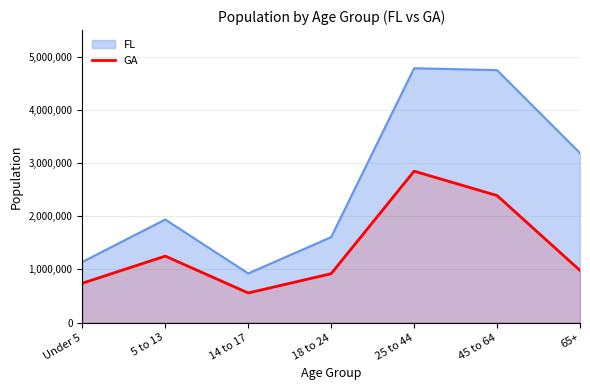

Which category has the lowest value across all series?

14 to 17